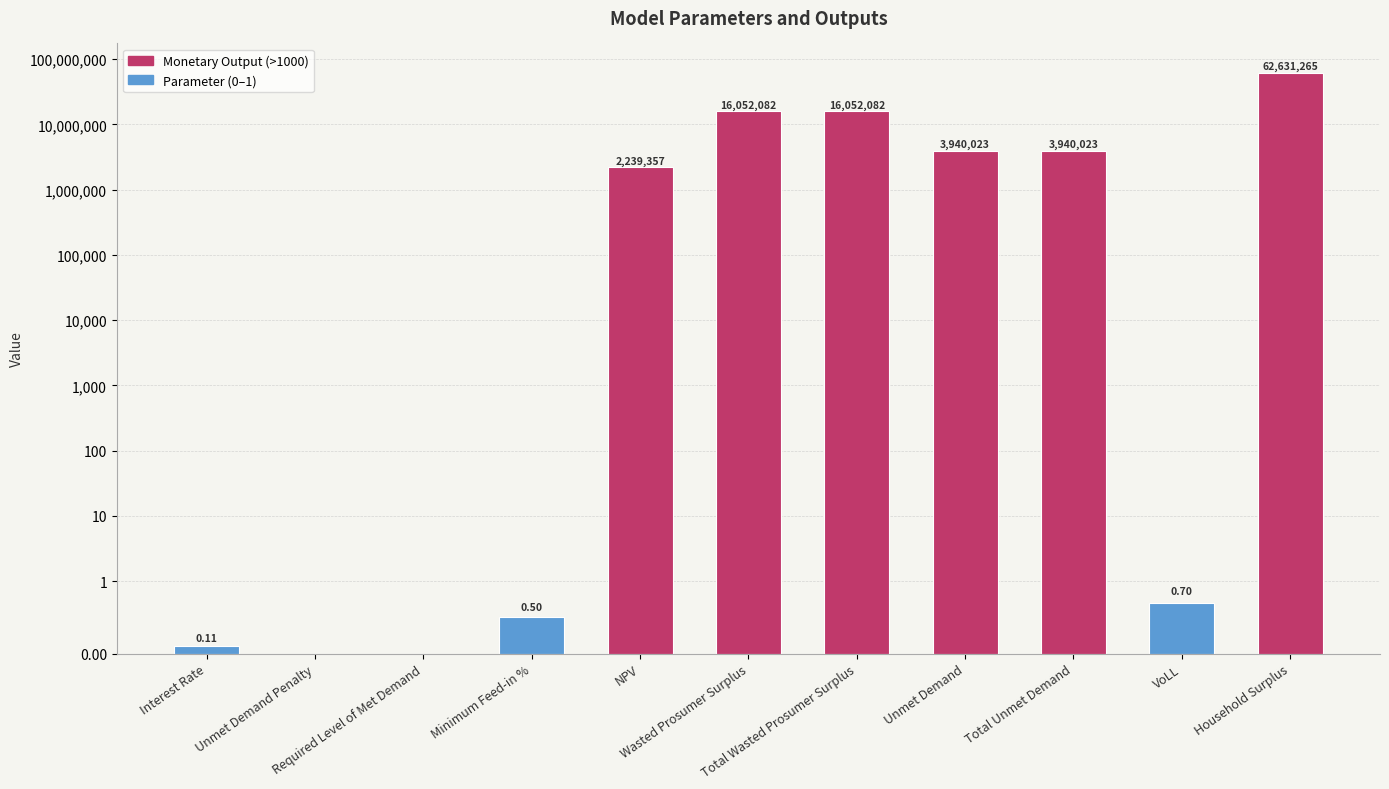

Reading right to left, what are all the values shown in this chart?

Household Surplus=62631264.8	VoLL=0.7	Total Unmet Demand=3940022.8	Unmet Demand=3940022.8	Total Wasted Prosumer Surplus=16052082.5	Wasted Prosumer Surplus=16052082.5	NPV=2239356.8	Minimum Feed-in %=0.5	Required Level of Met Demand=0.0	Unmet Demand Penalty=0.0	Interest Rate=0.1